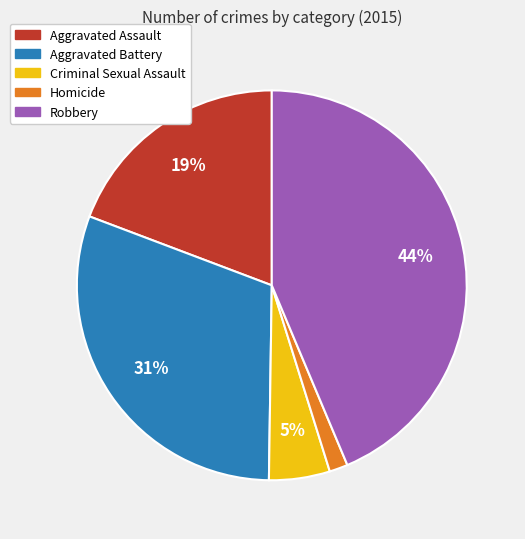

Which category has the biggest portion of the pie?

Robbery